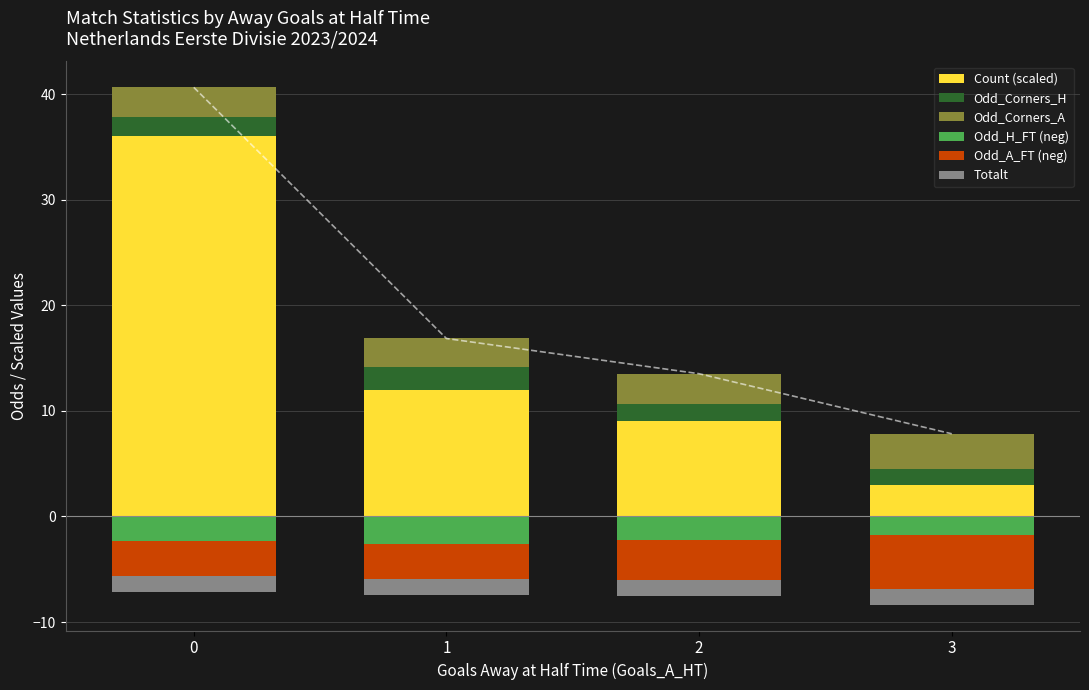

Reading left to right, what are all the values shown in this chart?

Count (scaled): 0=36.0	1=12.0	2=9.0	3=3.0
Odd_Corners_H: 0=1.9	1=2.2	2=1.7	3=1.5
Odd_Corners_A: 0=2.8	1=2.7	2=2.8	3=3.4
Odd_H_FT (neg): 0=-2.3	1=-2.6	2=-2.3	3=-1.8
Odd_A_FT (neg): 0=-3.3	1=-3.4	2=-3.8	3=-5.0
Totalt: 0=-1.5	1=-1.5	2=-1.5	3=-1.5